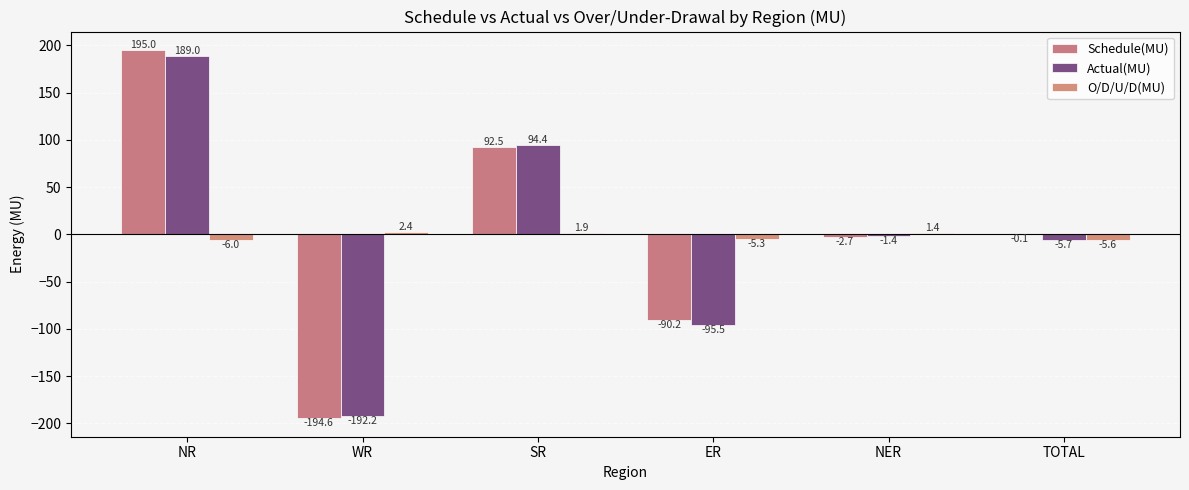

At which label is Actual(MU) closest to -1?

NER